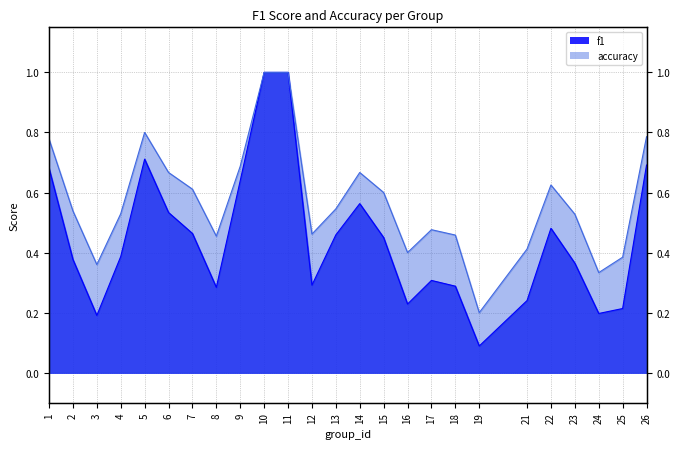

What are all the series names shown in the legend?

f1, accuracy